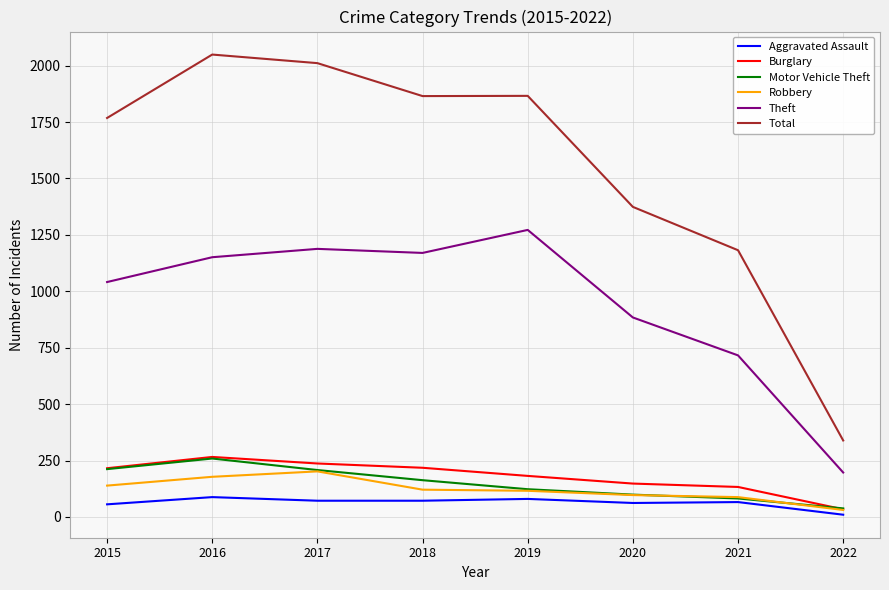

The Robbery series shows 202 at 2017. True or false?

True